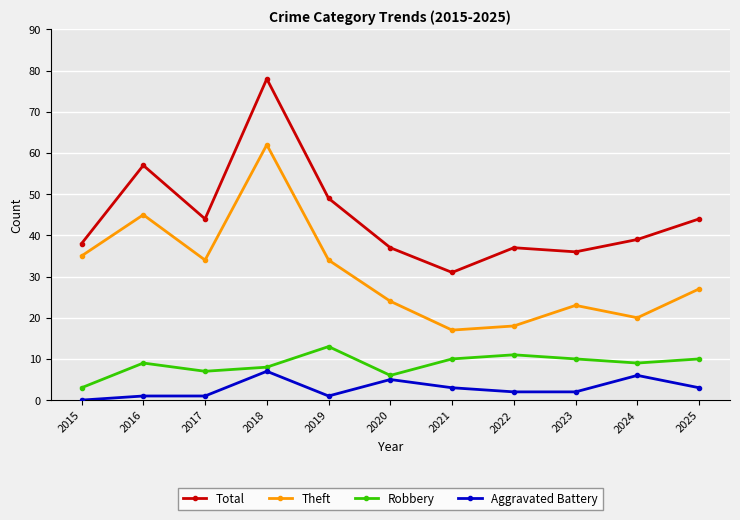

What is the difference between the maximum and minimum values in the Aggravated Battery series?

7